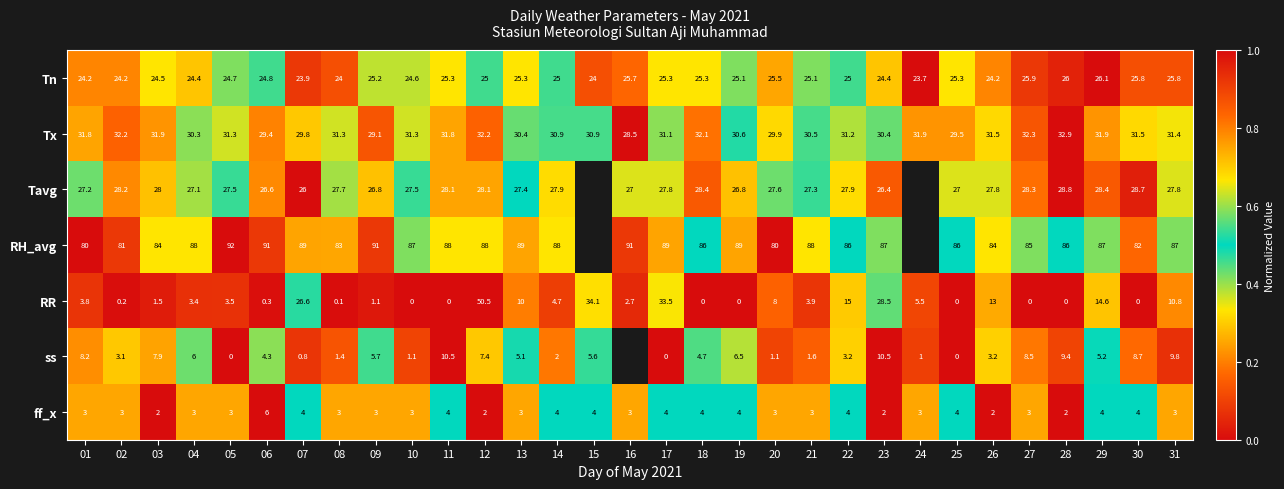

Is the value of RR at 04 greater than the value of ff_x at 13?

Yes